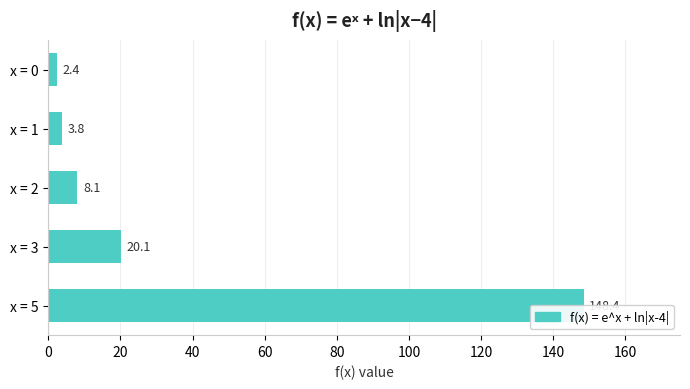

The chart shows a value of 31.4 at x = 3. True or false?

False